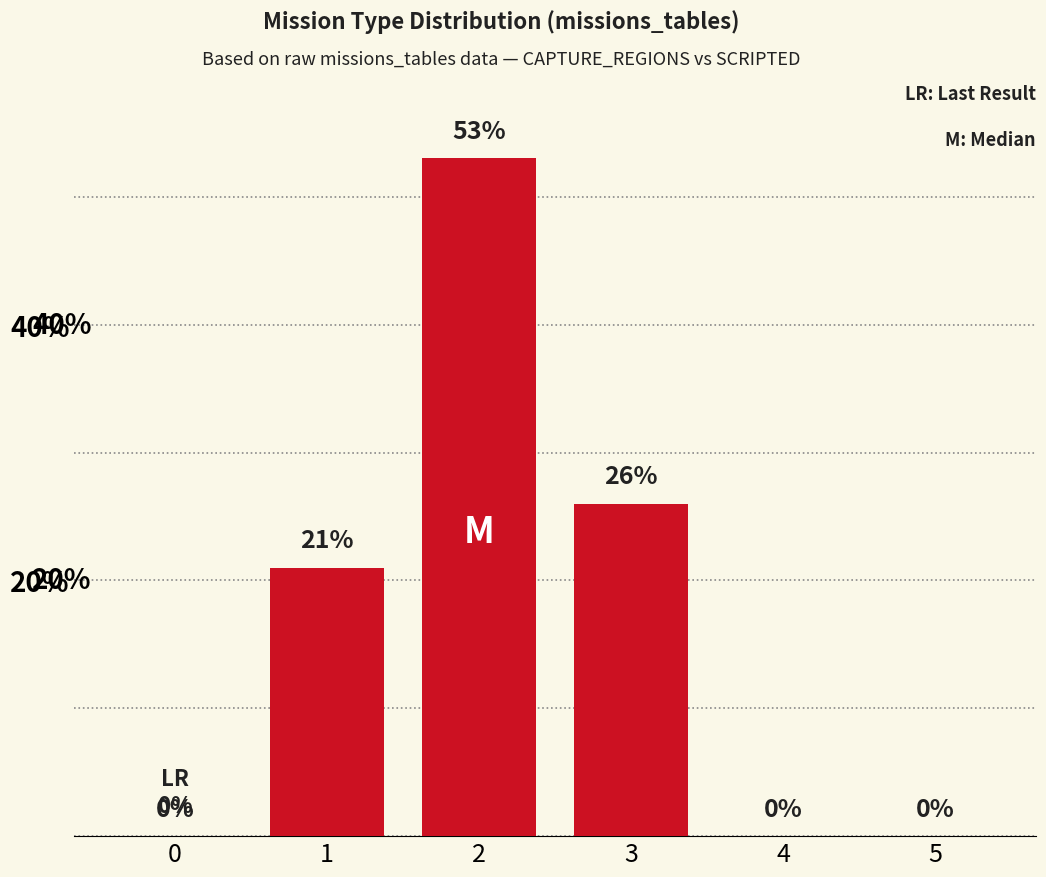

The chart shows a value of 0 at 5. True or false?

True